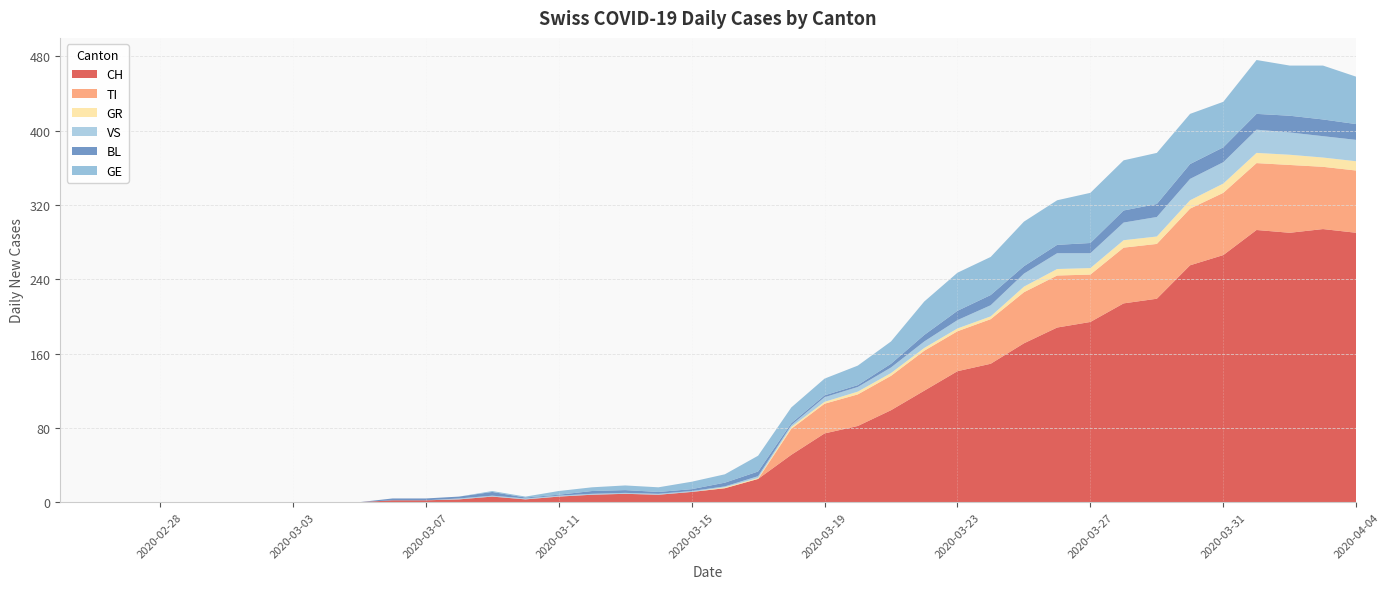

Reading left to right, extract all data points from this chart.

CH: 2020-02-25=0	2020-02-26=0	2020-02-27=0	2020-02-28=0	2020-02-29=0	2020-03-01=0	2020-03-02=0	2020-03-03=0	2020-03-04=0	2020-03-05=0	2020-03-06=2	2020-03-07=2	2020-03-08=3	2020-03-09=6	2020-03-10=3	2020-03-11=6	2020-03-12=8	2020-03-13=9	2020-03-14=8	2020-03-15=11	2020-03-16=15	2020-03-17=25	2020-03-18=51	2020-03-19=74	2020-03-20=82	2020-03-21=99	2020-03-22=120	2020-03-23=141	2020-03-24=149	2020-03-25=171	2020-03-26=188	2020-03-27=194	2020-03-28=214	2020-03-29=219	2020-03-30=255	2020-03-31=266	2020-04-01=293	2020-04-02=290	2020-04-03=294	2020-04-04=290
TI: 2020-02-25=0	2020-02-26=0	2020-02-27=0	2020-02-28=0	2020-02-29=0	2020-03-01=0	2020-03-02=0	2020-03-03=0	2020-03-04=0	2020-03-05=0	2020-03-06=0	2020-03-07=0	2020-03-08=0	2020-03-09=0	2020-03-10=0	2020-03-11=0	2020-03-12=0	2020-03-13=0	2020-03-14=0	2020-03-15=0	2020-03-16=0	2020-03-17=0	2020-03-18=28	2020-03-19=32	2020-03-20=34	2020-03-21=37	2020-03-22=43	2020-03-23=43	2020-03-24=48	2020-03-25=55	2020-03-26=56	2020-03-27=51	2020-03-28=60	2020-03-29=59	2020-03-30=61	2020-03-31=67	2020-04-01=72	2020-04-02=73	2020-04-03=67	2020-04-04=67
GR: 2020-02-25=0	2020-02-26=0	2020-02-27=0	2020-02-28=0	2020-02-29=0	2020-03-01=0	2020-03-02=0	2020-03-03=0	2020-03-04=0	2020-03-05=0	2020-03-06=0	2020-03-07=0	2020-03-08=0	2020-03-09=0	2020-03-10=0	2020-03-11=0	2020-03-12=0	2020-03-13=0	2020-03-14=0	2020-03-15=0	2020-03-16=1	2020-03-17=1	2020-03-18=2	2020-03-19=2	2020-03-20=3	2020-03-21=3	2020-03-22=3	2020-03-23=3	2020-03-24=3	2020-03-25=6	2020-03-26=7	2020-03-27=7	2020-03-28=8	2020-03-29=8	2020-03-30=9	2020-03-31=10	2020-04-01=11	2020-04-02=11	2020-04-03=10	2020-04-04=10
VS: 2020-02-25=0	2020-02-26=0	2020-02-27=0	2020-02-28=0	2020-02-29=0	2020-03-01=0	2020-03-02=0	2020-03-03=0	2020-03-04=0	2020-03-05=0	2020-03-06=0	2020-03-07=0	2020-03-08=1	2020-03-09=1	2020-03-10=1	2020-03-11=1	2020-03-12=1	2020-03-13=1	2020-03-14=1	2020-03-15=1	2020-03-16=1	2020-03-17=2	2020-03-18=2	2020-03-19=5	2020-03-20=5	2020-03-21=6	2020-03-22=7	2020-03-23=9	2020-03-24=12	2020-03-25=14	2020-03-26=17	2020-03-27=16	2020-03-28=19	2020-03-29=21	2020-03-30=23	2020-03-31=23	2020-04-01=25	2020-04-02=24	2020-04-03=23	2020-04-04=23
BL: 2020-02-25=0	2020-02-26=0	2020-02-27=0	2020-02-28=0	2020-02-29=0	2020-03-01=0	2020-03-02=0	2020-03-03=0	2020-03-04=0	2020-03-05=0	2020-03-06=2	2020-03-07=2	2020-03-08=2	2020-03-09=4	2020-03-10=1	2020-03-11=1	2020-03-12=3	2020-03-13=3	2020-03-14=2	2020-03-15=2	2020-03-16=4	2020-03-17=5	2020-03-18=2	2020-03-19=2	2020-03-20=2	2020-03-21=4	2020-03-22=7	2020-03-23=10	2020-03-24=11	2020-03-25=8	2020-03-26=9	2020-03-27=11	2020-03-28=13	2020-03-29=14	2020-03-30=16	2020-03-31=16	2020-04-01=17	2020-04-02=18	2020-04-03=18	2020-04-04=17
GE: 2020-02-25=0	2020-02-26=0	2020-02-27=0	2020-02-28=0	2020-02-29=0	2020-03-01=0	2020-03-02=0	2020-03-03=0	2020-03-04=0	2020-03-05=0	2020-03-06=0	2020-03-07=0	2020-03-08=0	2020-03-09=1	2020-03-10=1	2020-03-11=4	2020-03-12=4	2020-03-13=5	2020-03-14=5	2020-03-15=8	2020-03-16=9	2020-03-17=17	2020-03-18=17	2020-03-19=18	2020-03-20=21	2020-03-21=24	2020-03-22=36	2020-03-23=41	2020-03-24=41	2020-03-25=48	2020-03-26=48	2020-03-27=54	2020-03-28=54	2020-03-29=55	2020-03-30=54	2020-03-31=49	2020-04-01=58	2020-04-02=54	2020-04-03=58	2020-04-04=51